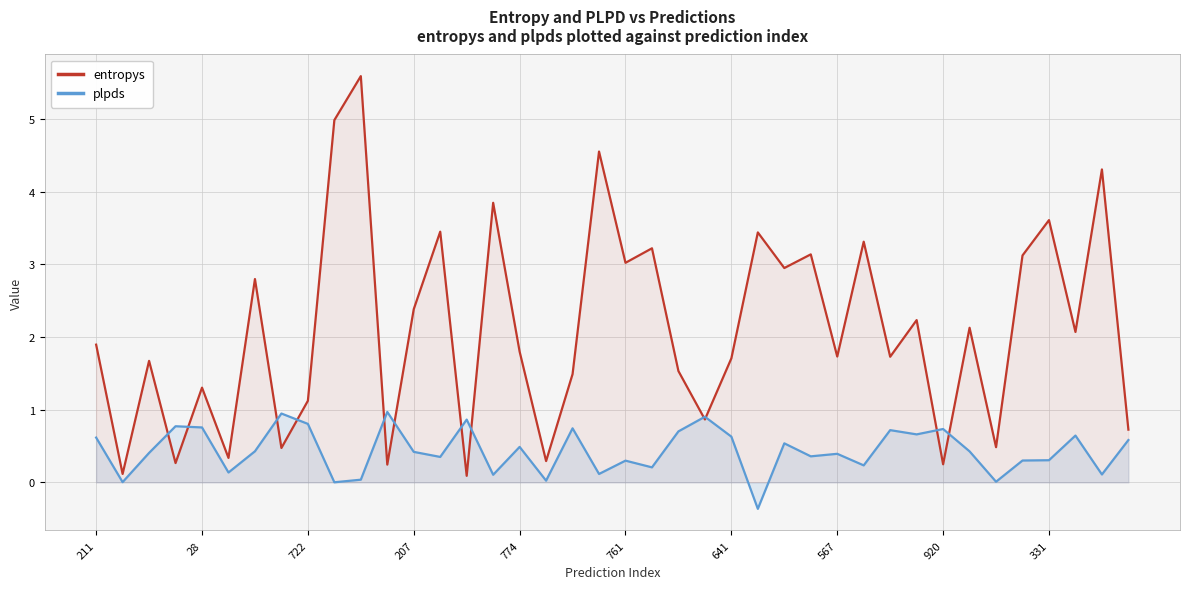

True or false: plpds has more than 2 interior local peaks.

True